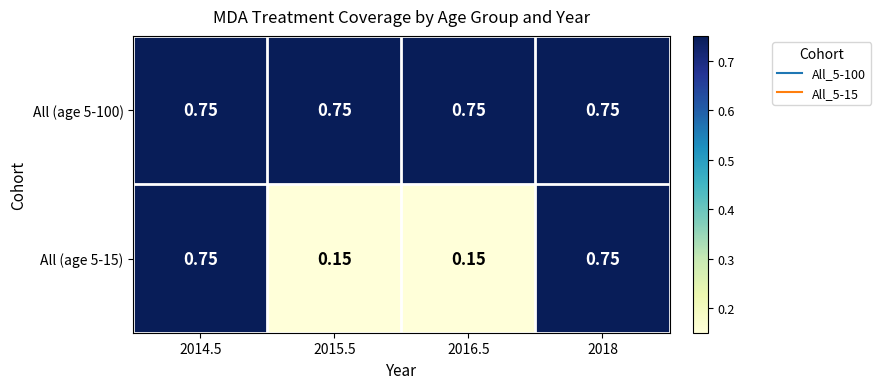

What is the maximum value shown in the chart?

0.8